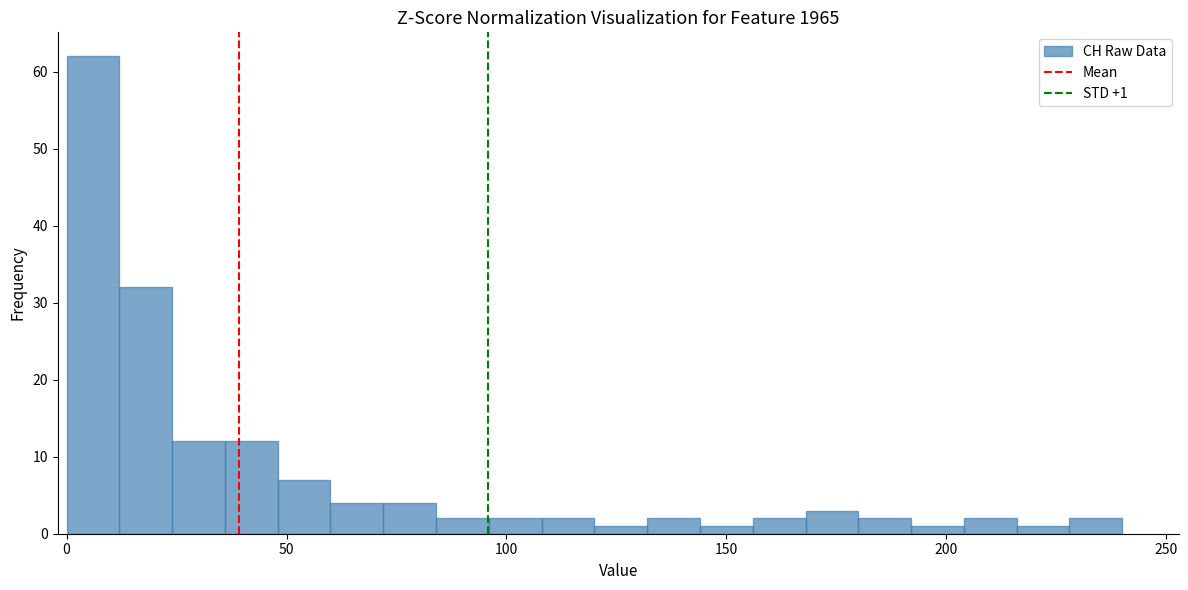

Around what value on the x-axis is the tallest bar? Give the approximate position of its centre, as read against the axis.

5